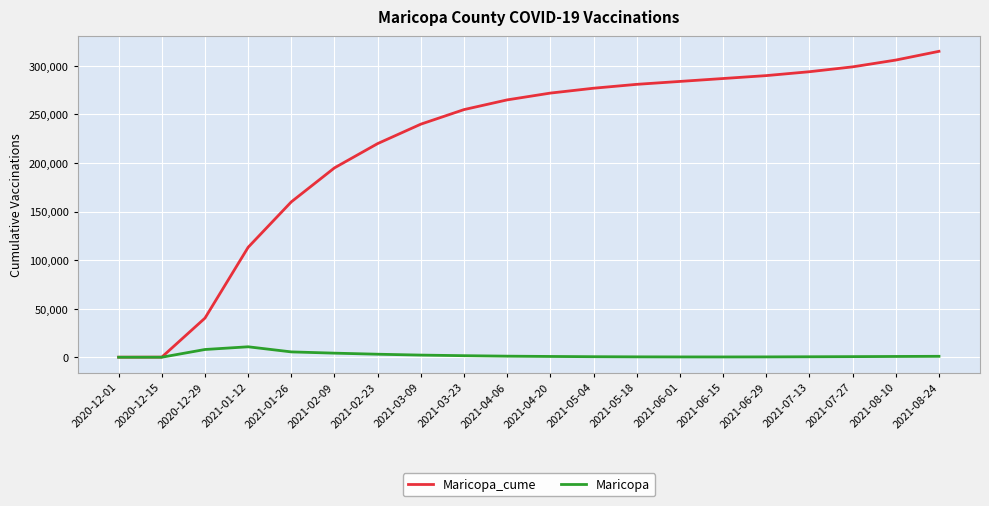

Which series has the largest range (max minus min)?

Maricopa_cume